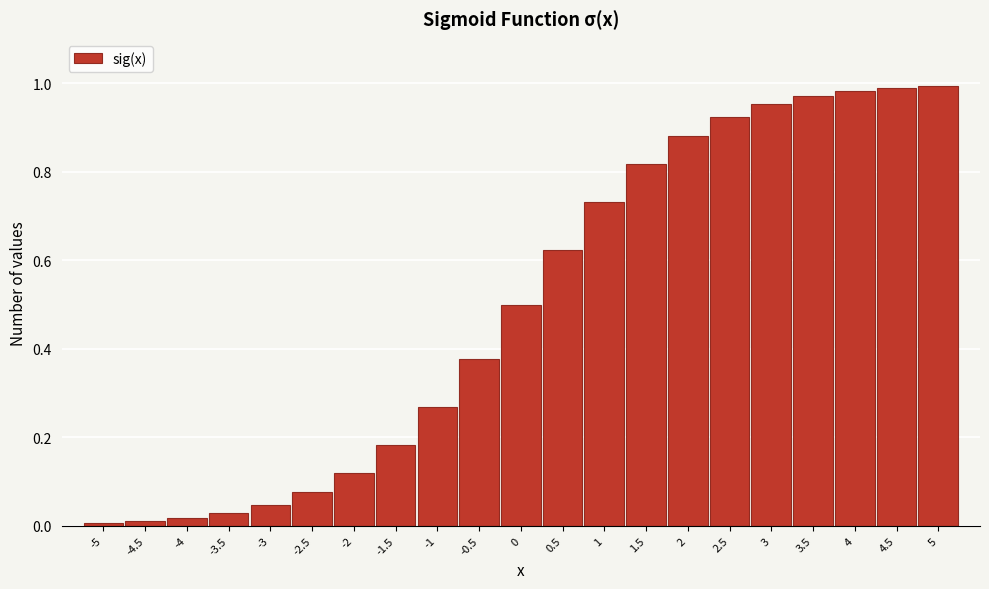

What is the sum of the values at 3.5 and -2?

1.1